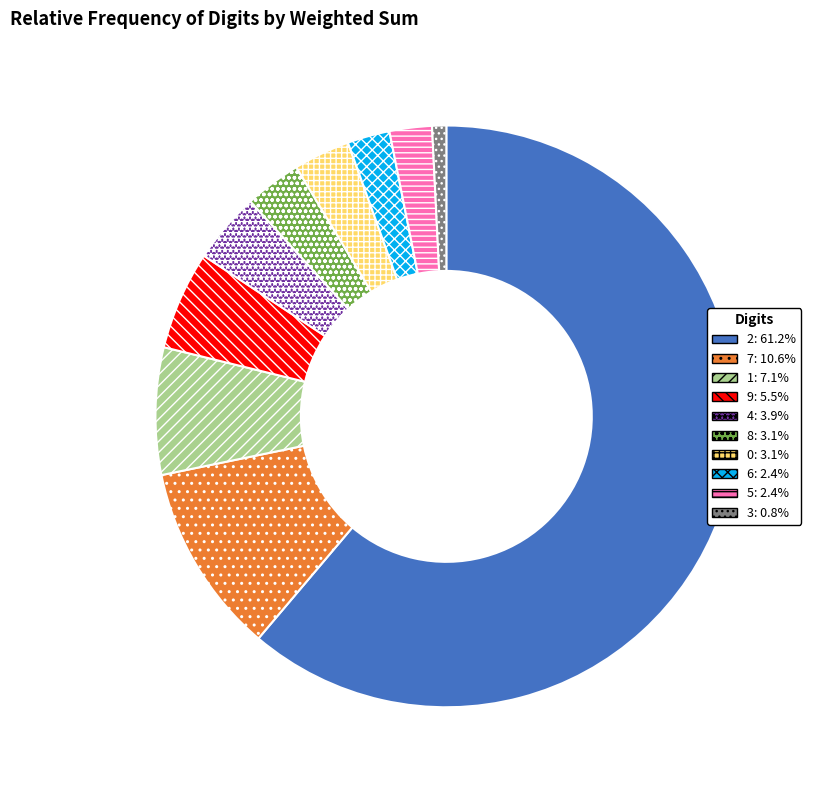

What is the majority slice?

2